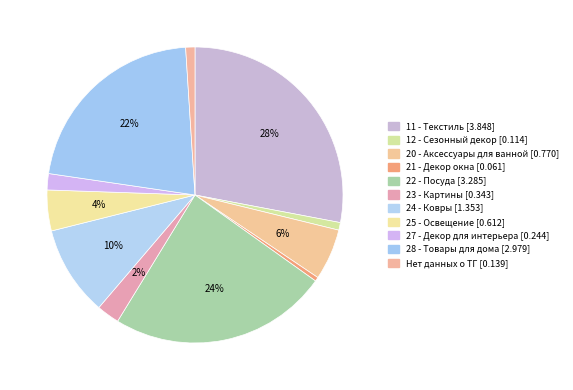

What is the change in value from 21 - Декор окна to 22 - Посуда?

+3.2